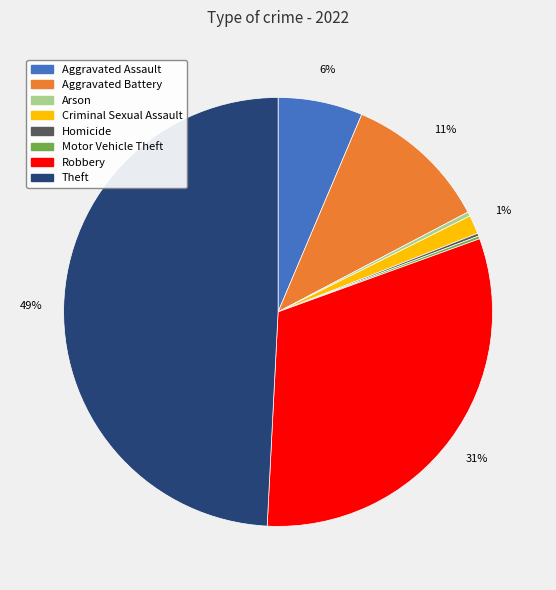

To the nearest percent, what is the combined percentage of Criminal Sexual Assault and Robbery?

33%